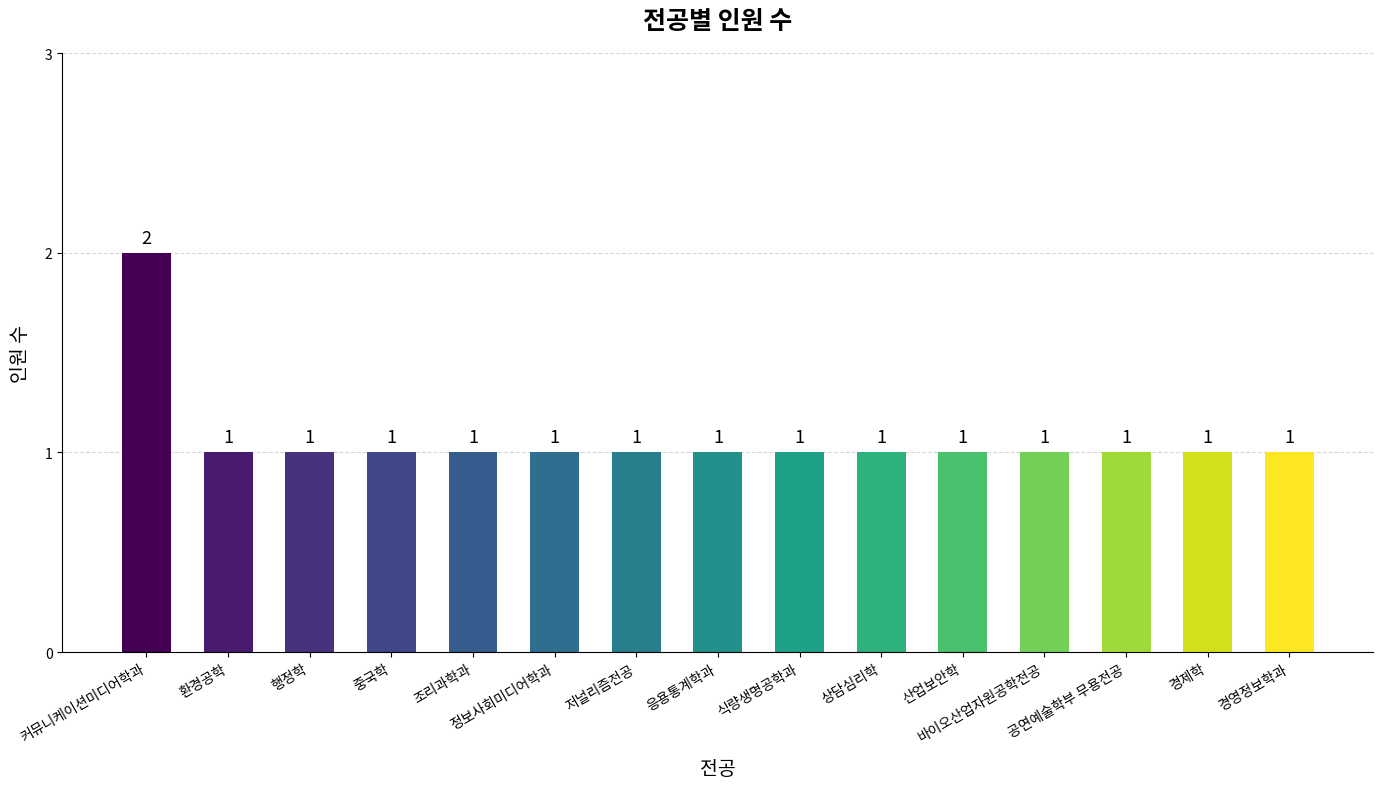

How many values are between 1 and 2?

15